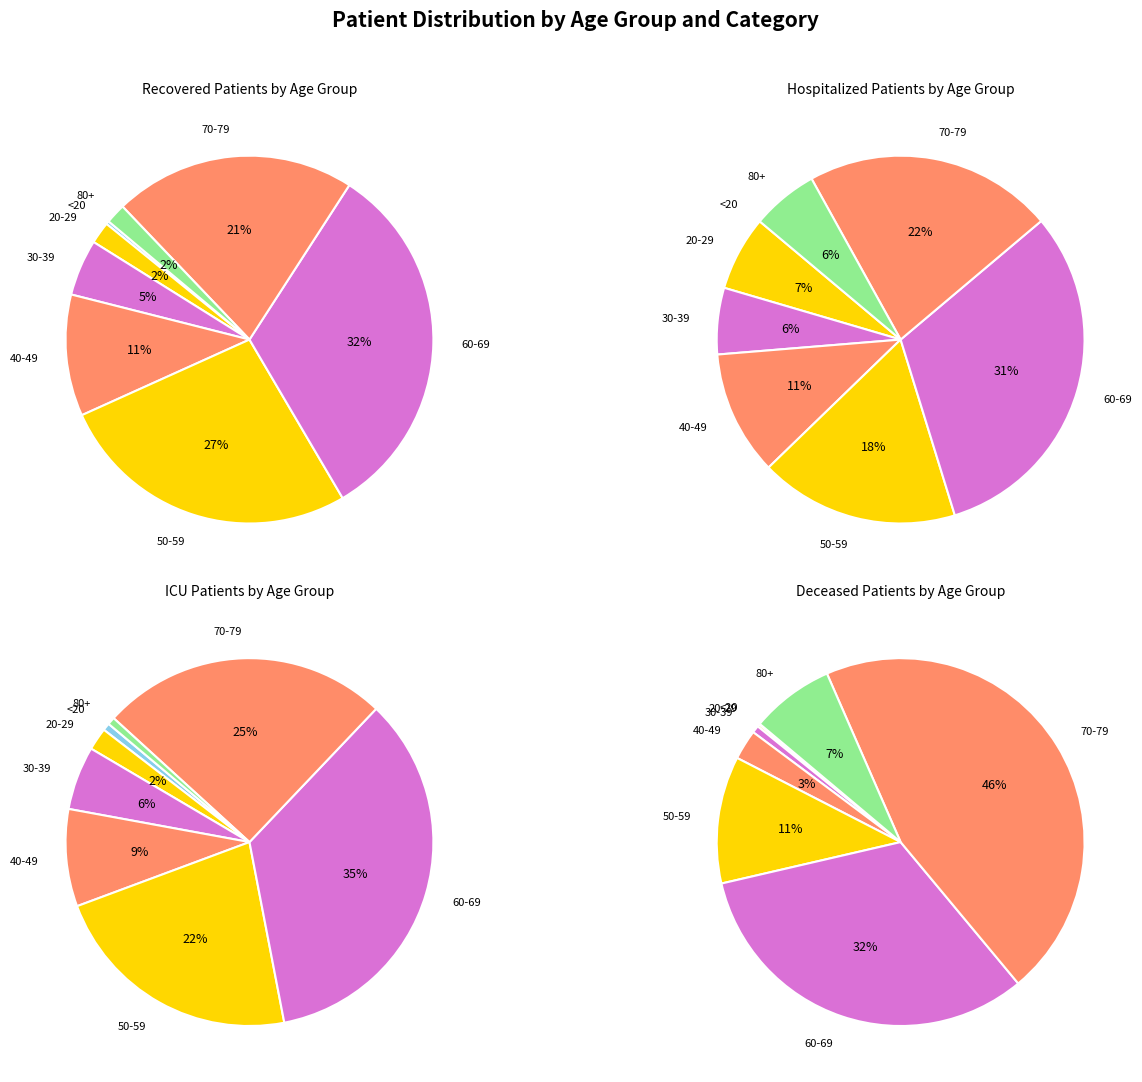

Is there any slice that represents more than half of the pie?

No